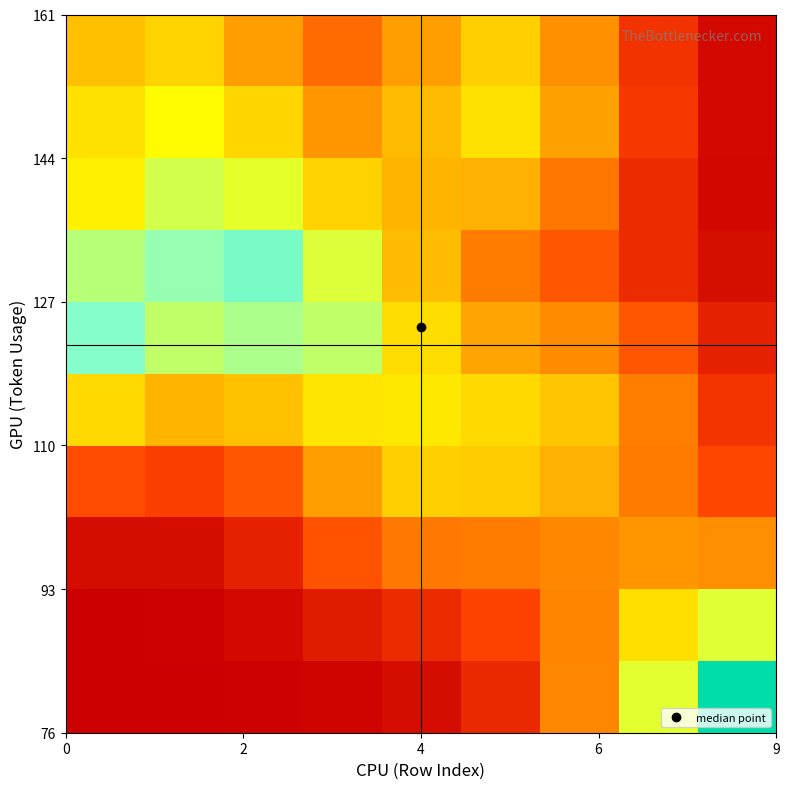

At how many categories does at least one series exceed 51?

4